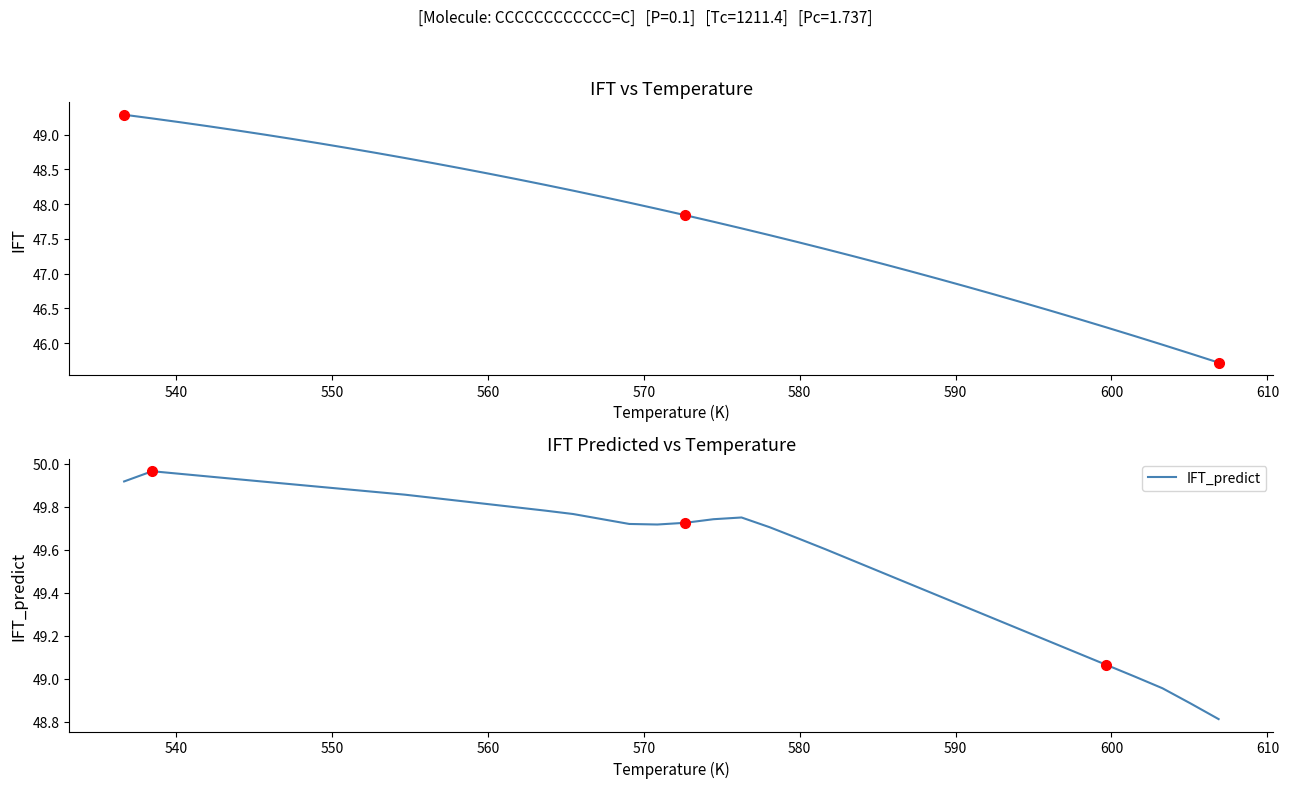

True or false: IFT_predict and IFT intersect in this chart.

False